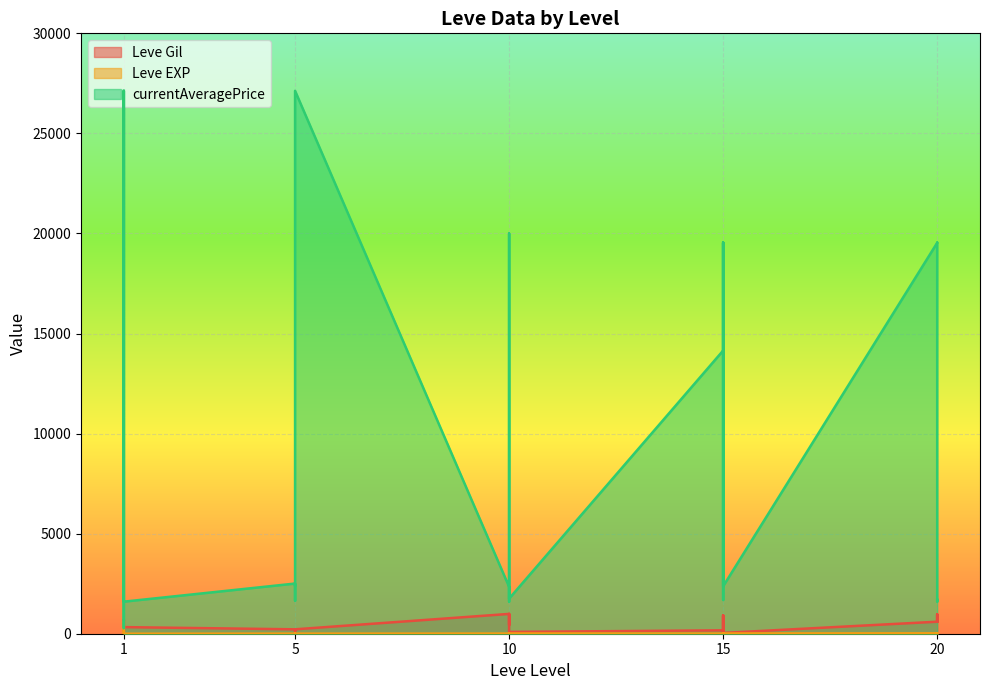

How many values in the Leve EXP series are below 9?

13